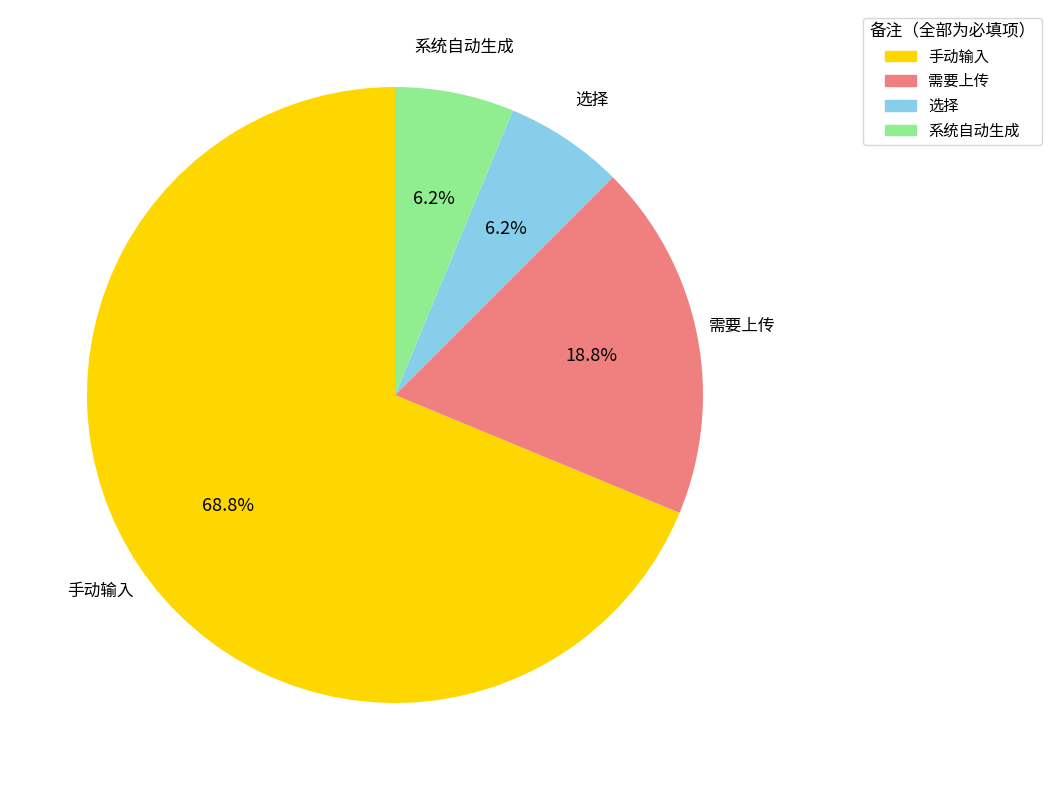

What percentage do 选择 and 需要上传 together represent?

25.0%